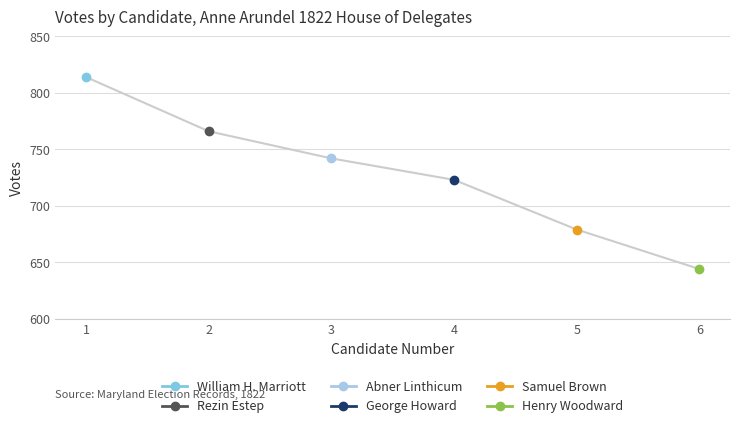

The chart shows a value of 679 at 5. True or false?

True